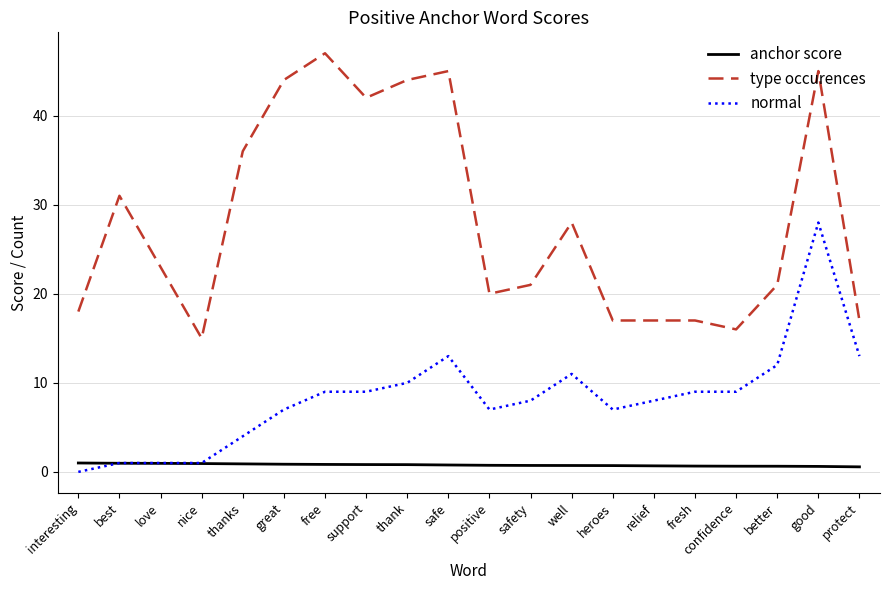

Which series has the widest spread of values?

type occurences